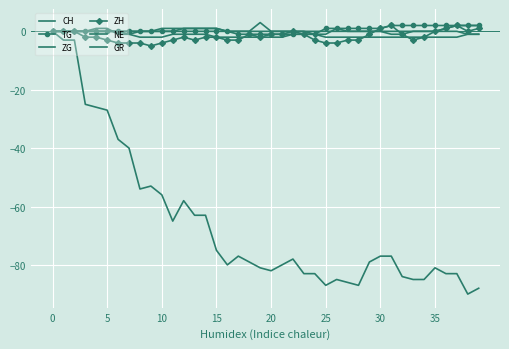

Reading left to right, extract all data points from this chart.

CH: 0	-3	-3	-25	-26	-27	-37	-40	-54	-53	-56	-65	-58	-63	-63	-75	-80	-77	-79	-81	-82	-80	-78	-83	-83	-87	-85	-86	-87	-79	-77	-77	-84	-85	-85	-81	-83	-83	-90	-88
TG: 0	0	0	0	0	0	0	0	0	0	0	0	0	0	0	0	0	-1	-1	-1	-1	-1	-1	-1	-1	1	1	1	1	1	1	2	2	2	2	2	2	2	2	2
ZG: 0	0	0	0	0	0	0	0	0	0	1	1	1	1	1	1	0	0	0	0	0	0	0	0	0	0	0	0	0	0	0	0	0	0	0	0	1	2	2	2
ZH: 0	0	0	-2	-2	-3	-4	-4	-4	-5	-4	-3	-2	-3	-2	-2	-3	-3	-1	-2	-1	-1	0	-1	-3	-4	-4	-3	-3	-1	1	2	-1	-3	-2	0	1	2	0	1
NE: 0	0	0	0	1	1	-1	-1	0	0	0	0	1	1	1	1	0	0	0	3	0	0	0	0	-1	-1	1	0	0	0	0	-1	-1	0	0	0	0	0	-1	-1
GR: 0	0	0	0	0	0	0	-1	-2	-2	-2	-1	-1	-1	-1	-2	-2	-2	-2	-2	-2	-2	-1	-1	-1	-2	-2	-2	-2	-2	-2	-2	-2	-2	-2	-2	-2	-2	-1	-1